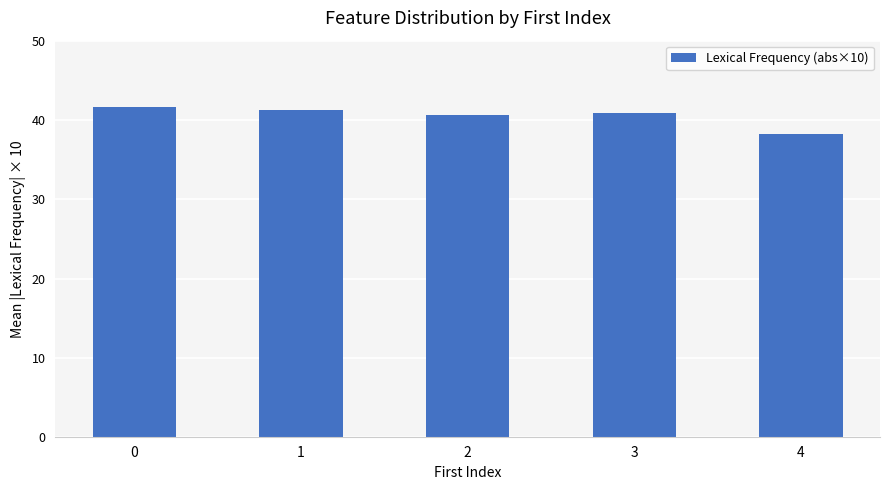

What is the value of the 4th bar from the left?

40.9